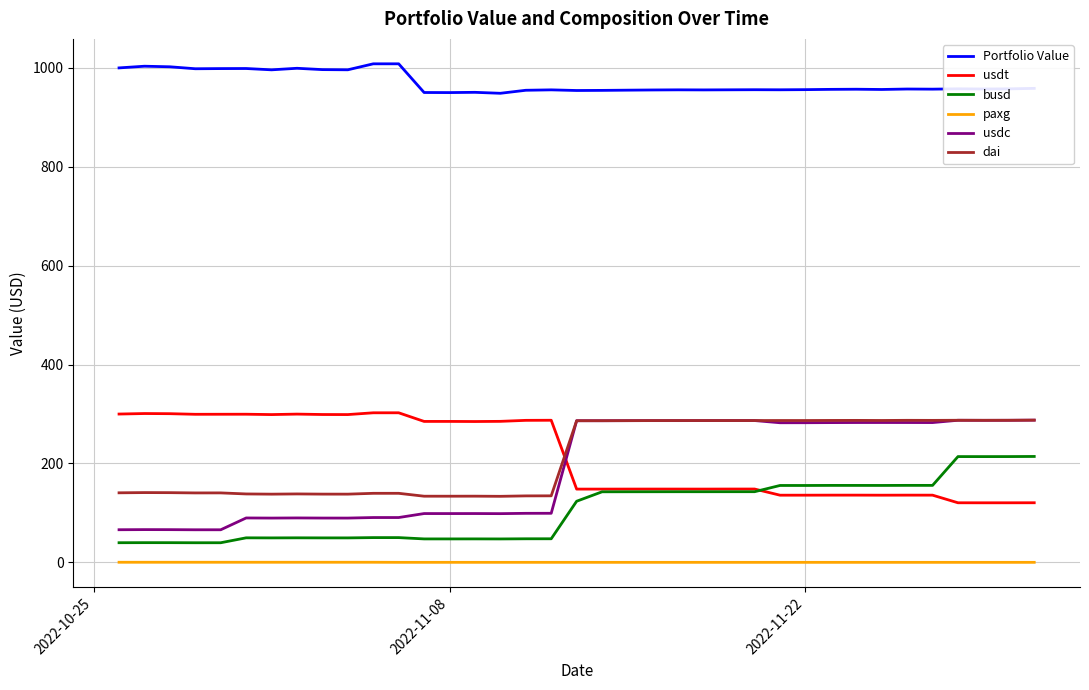

What is the lowest value of the usdt series?

120.4